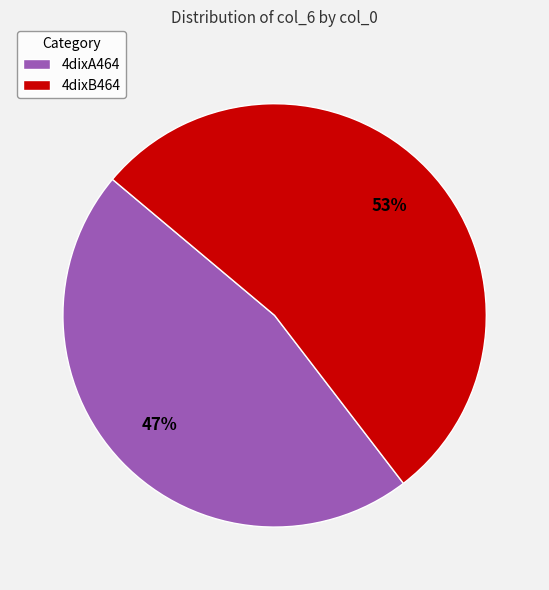

Is it true that 4dixA464 is 47% of the pie?

True